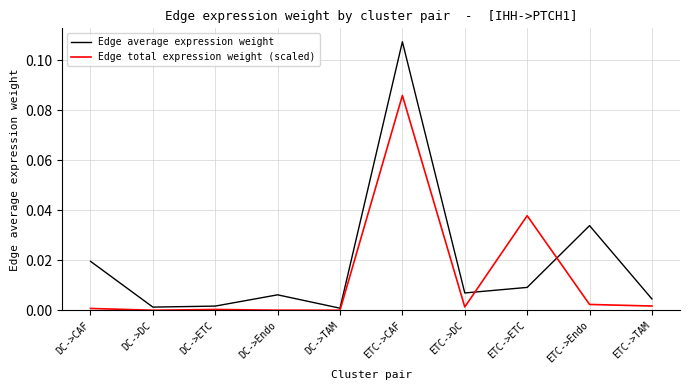

Between DC->Endo and DC->TAM, which series saw the biggest shift?

Edge average expression weight